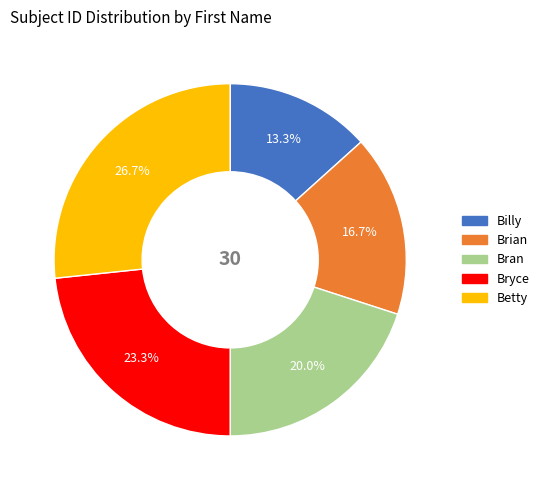

Count the number of slices in the pie.

5